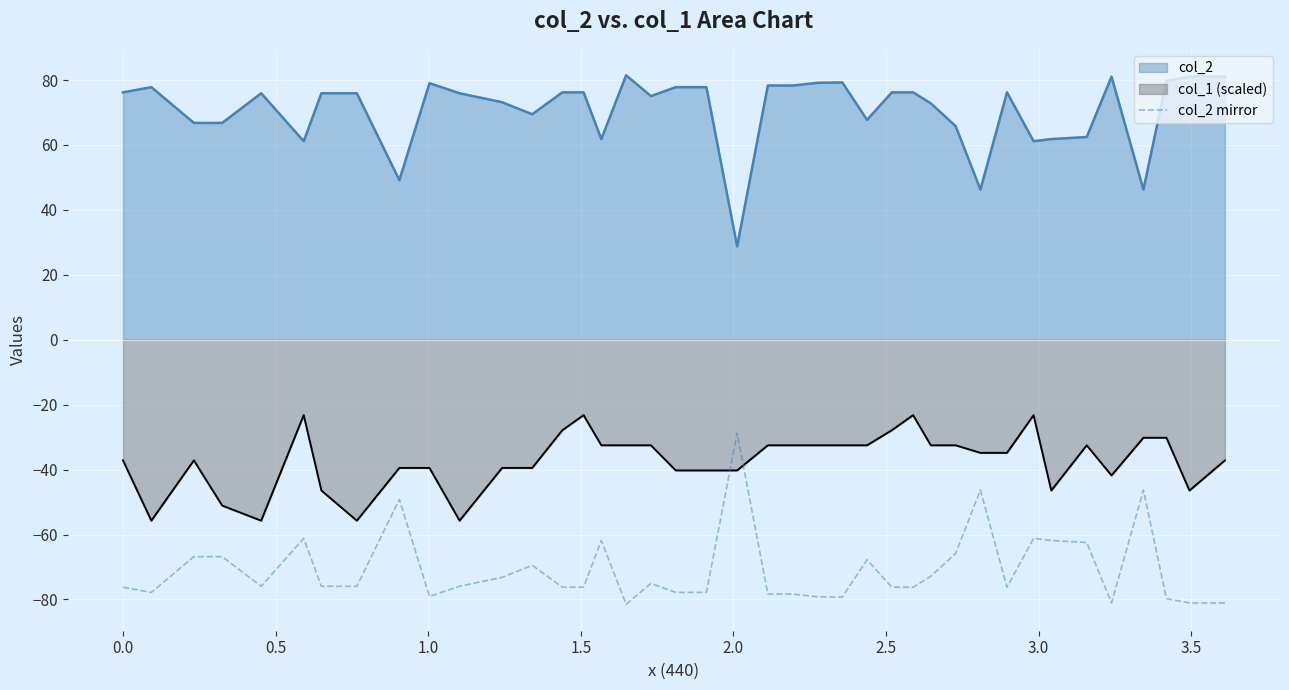

What is the difference between the maximum and minimum values in the col_2 mirror series?

52.7